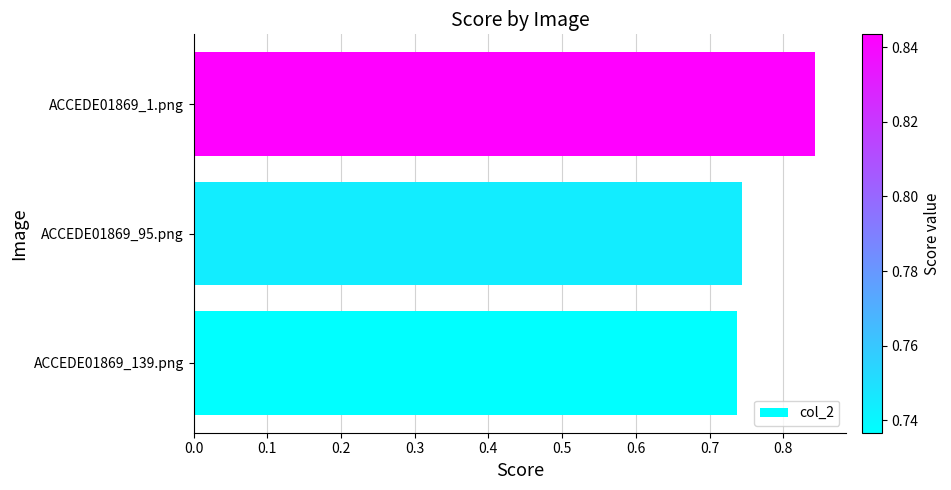

Rank the categories by value from lowest to highest.

ACCEDE01869_139.png, ACCEDE01869_95.png, ACCEDE01869_1.png